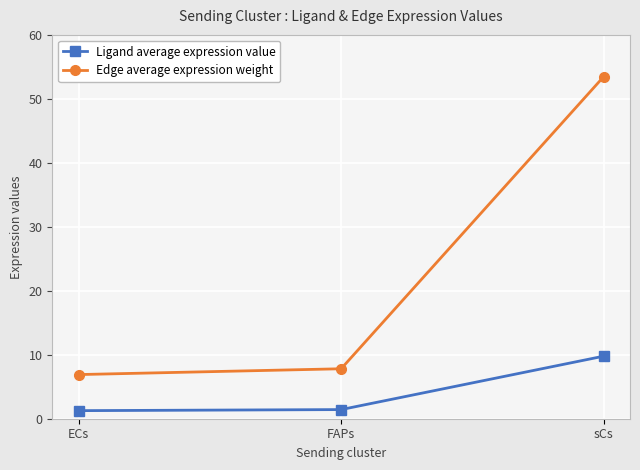

At which label does Edge average expression weight reach its peak?

sCs